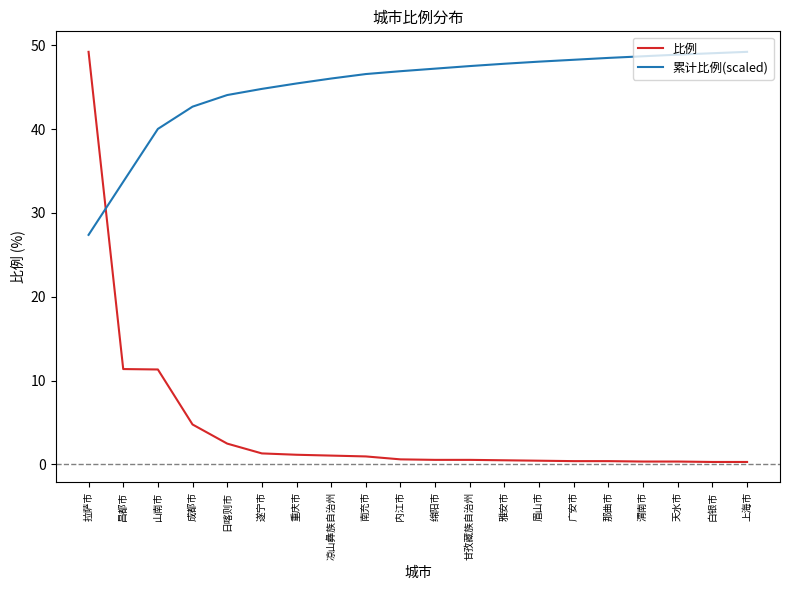

After their last crossing, which series has the higher values: 比例 or 累计比例(scaled)?

累计比例(scaled)